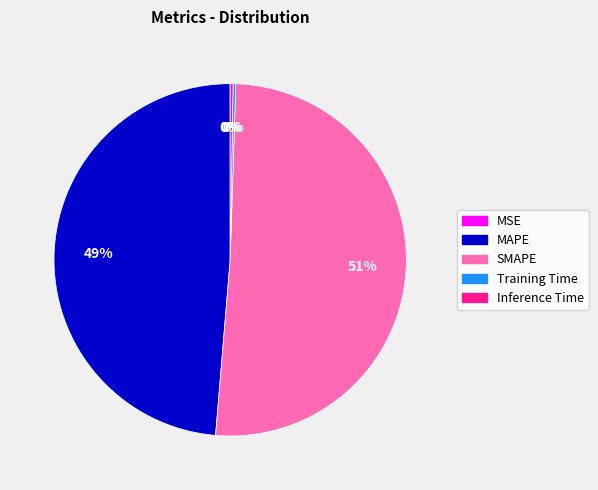

To the nearest percent, what portion does SMAPE represent?

51%